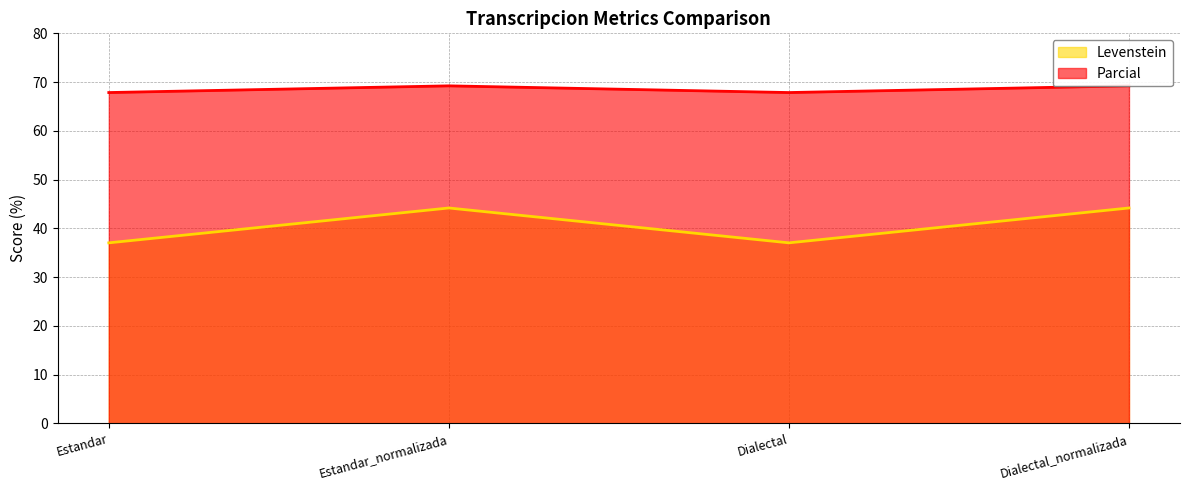

True or false: Levenstein and Parcial intersect in this chart.

False